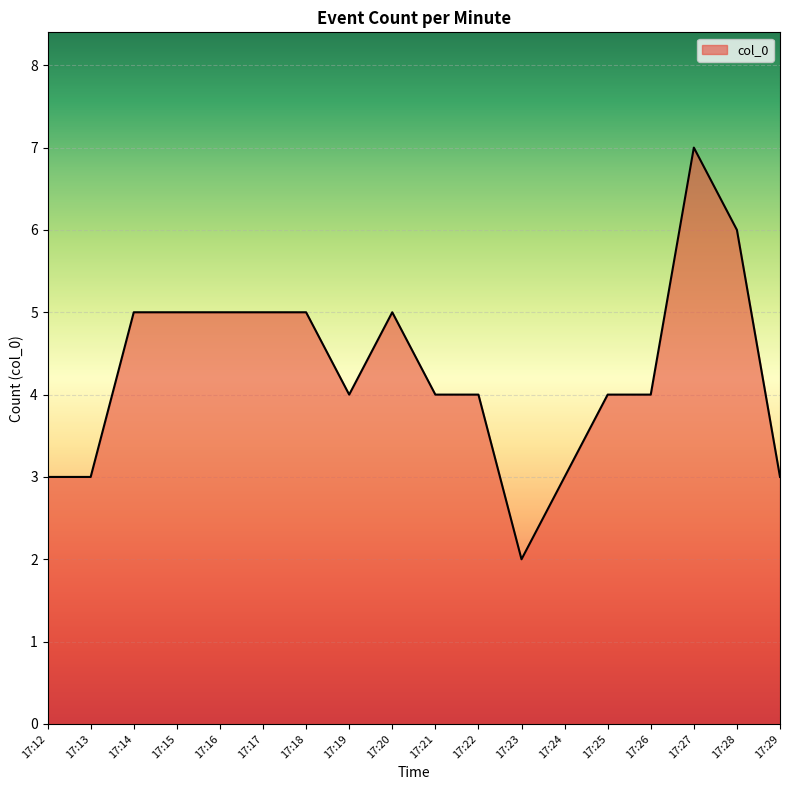

Reading left to right, extract all data points from this chart.

17:12=3	17:13=3	17:14=5	17:15=5	17:16=5	17:17=5	17:18=5	17:19=4	17:20=5	17:21=4	17:22=4	17:23=2	17:24=3	17:25=4	17:26=4	17:27=7	17:28=6	17:29=3